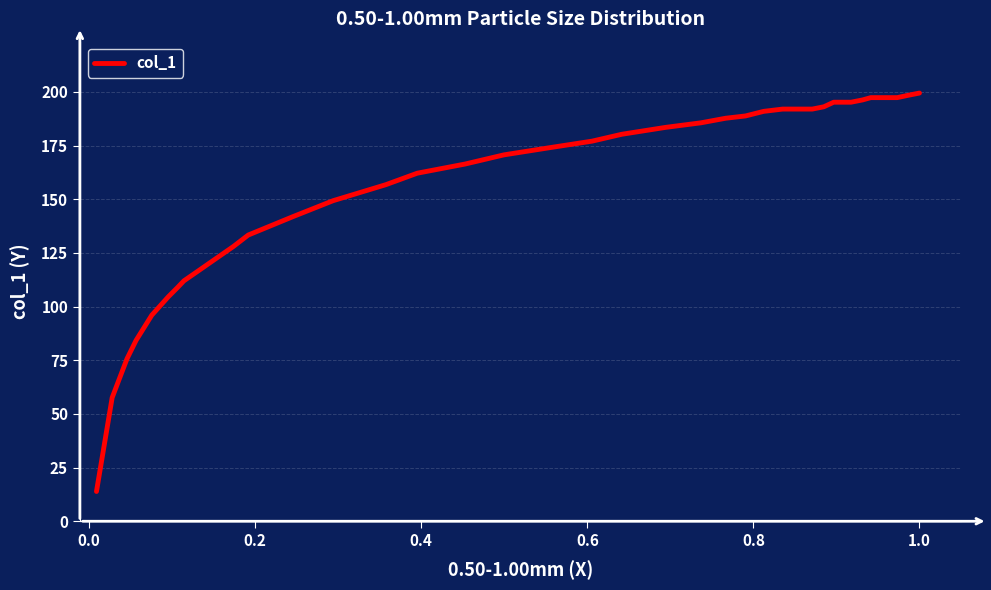

What is the maximum value shown in the chart?

199.5